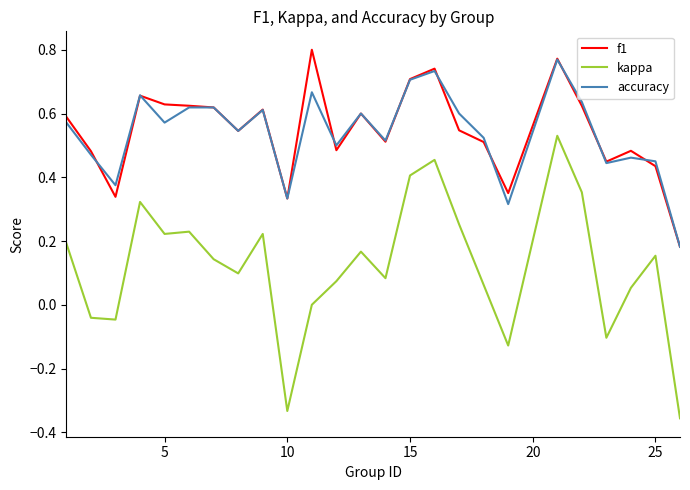

Which series has the largest range (max minus min)?

kappa